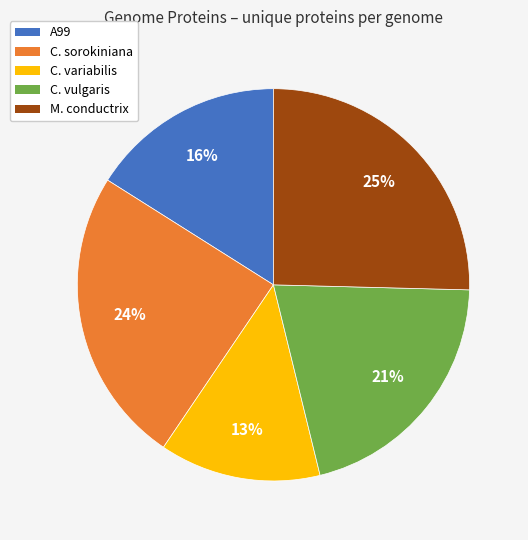

How many segments does this pie chart have?

5